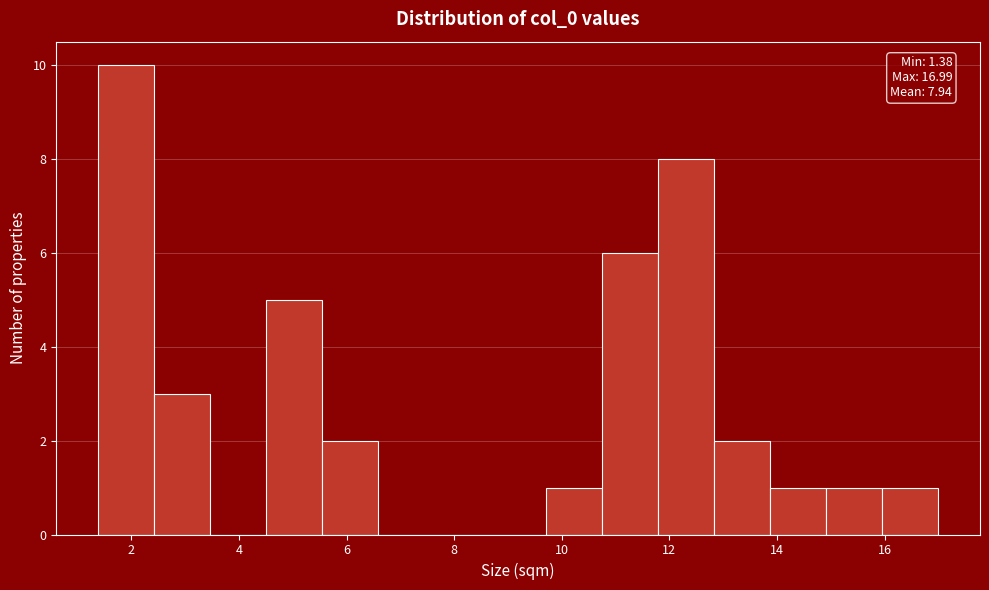

Which range on the x-axis has the tallest bar?

1.4 to 2.4